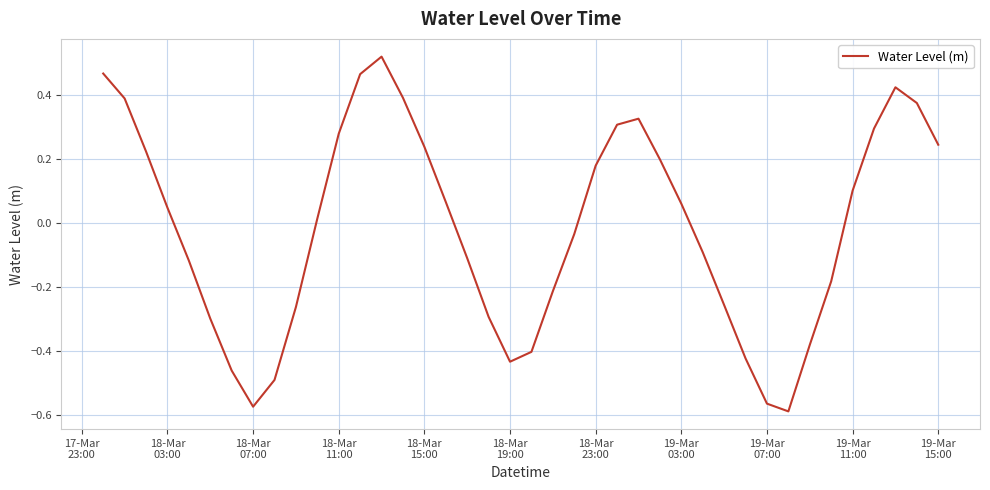

What is the difference between the maximum and minimum values?

1.1